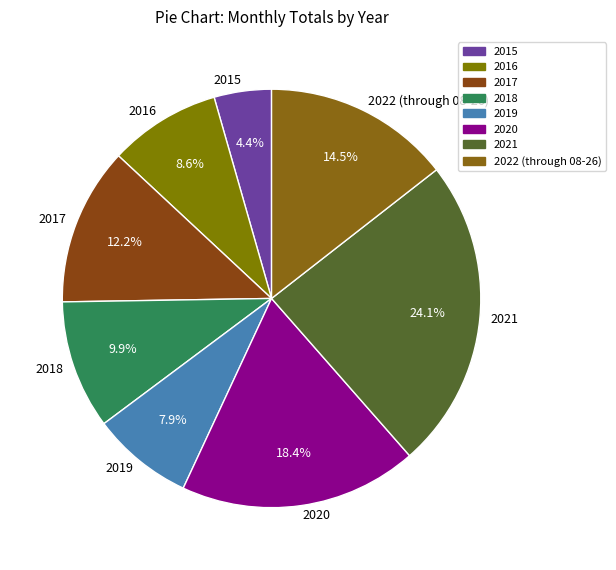

Which category has the biggest portion of the pie?

2021